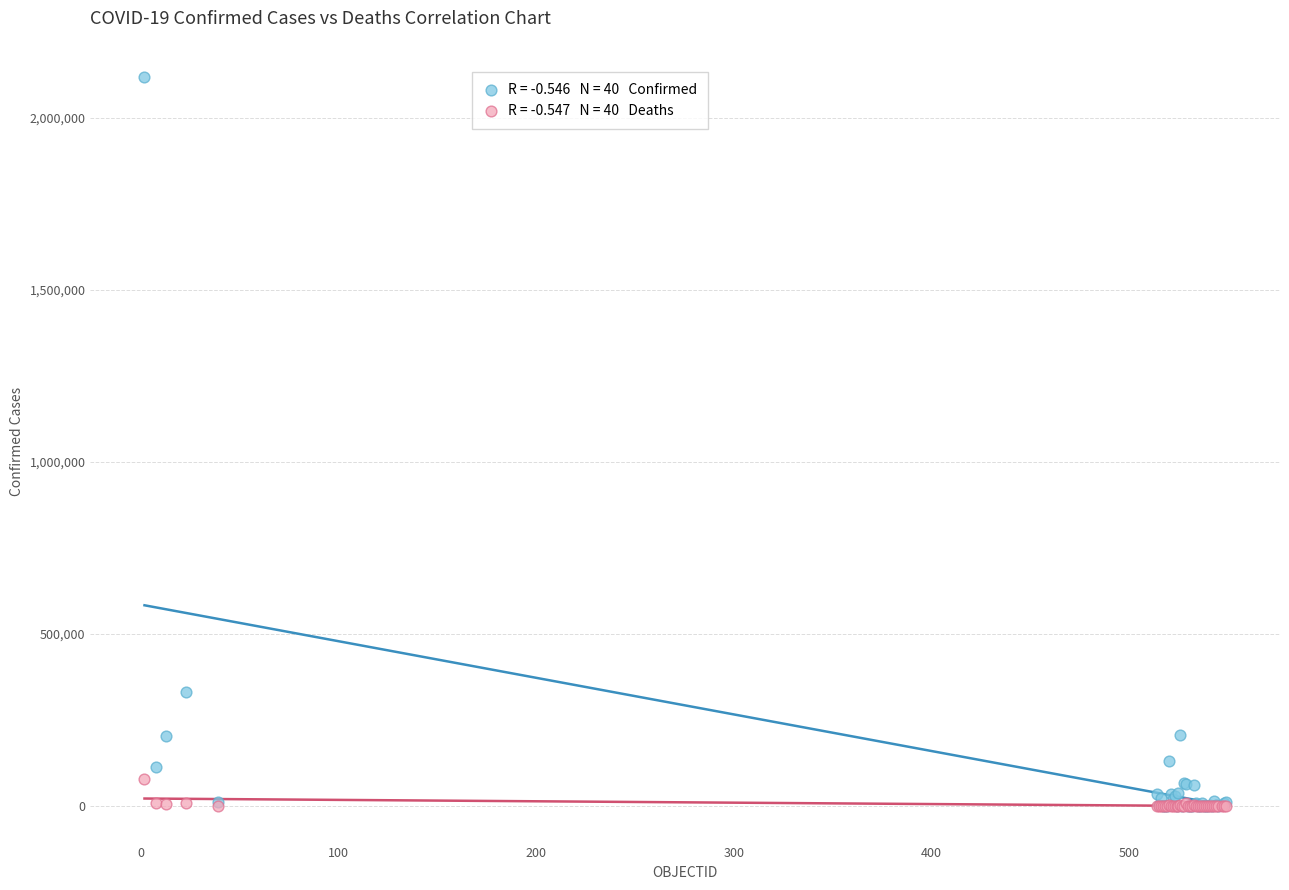

Across all series, what Y value is closest to 1059323?

330930